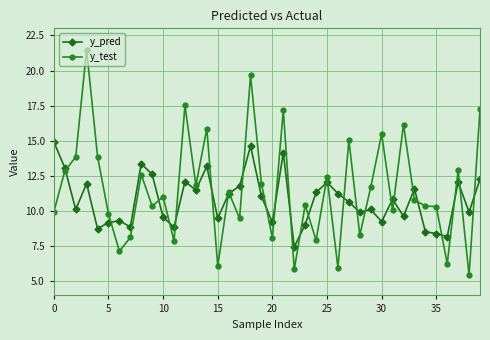

What is the lowest value of the y_test series?

5.4